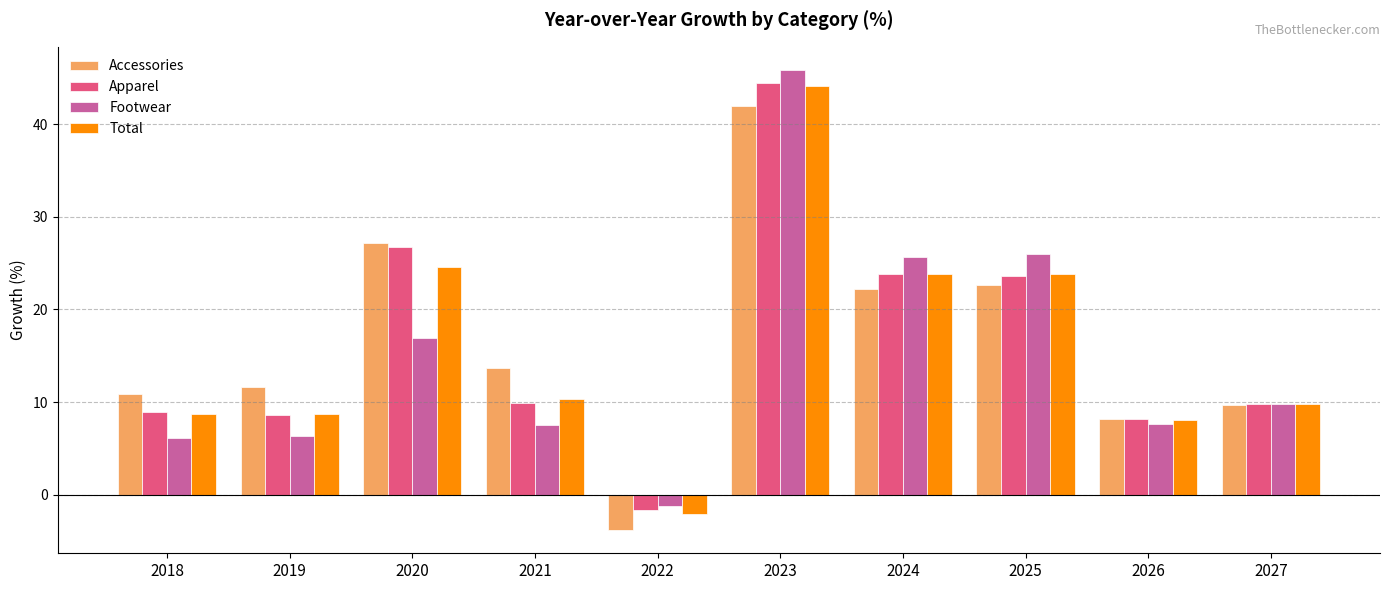

Read the Footwear value at 2022.

-1.2